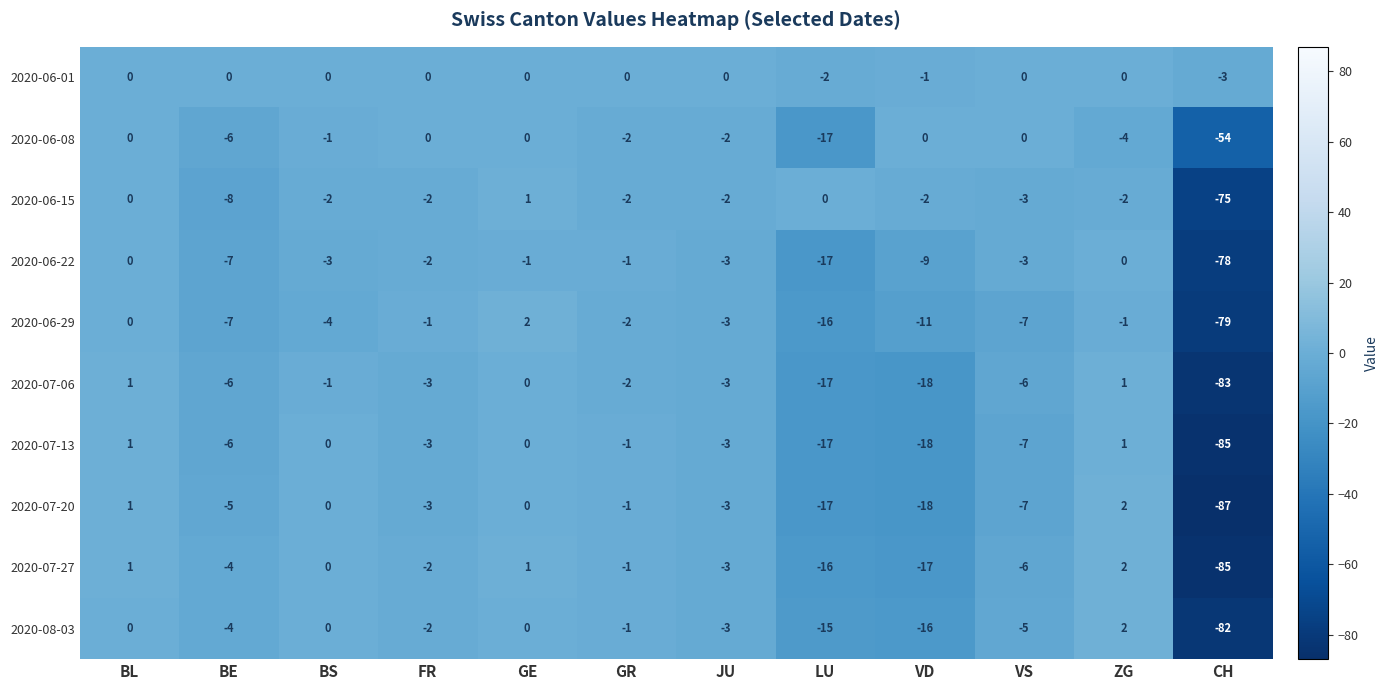

What is the sum of all 2020-07-06 values?

-137